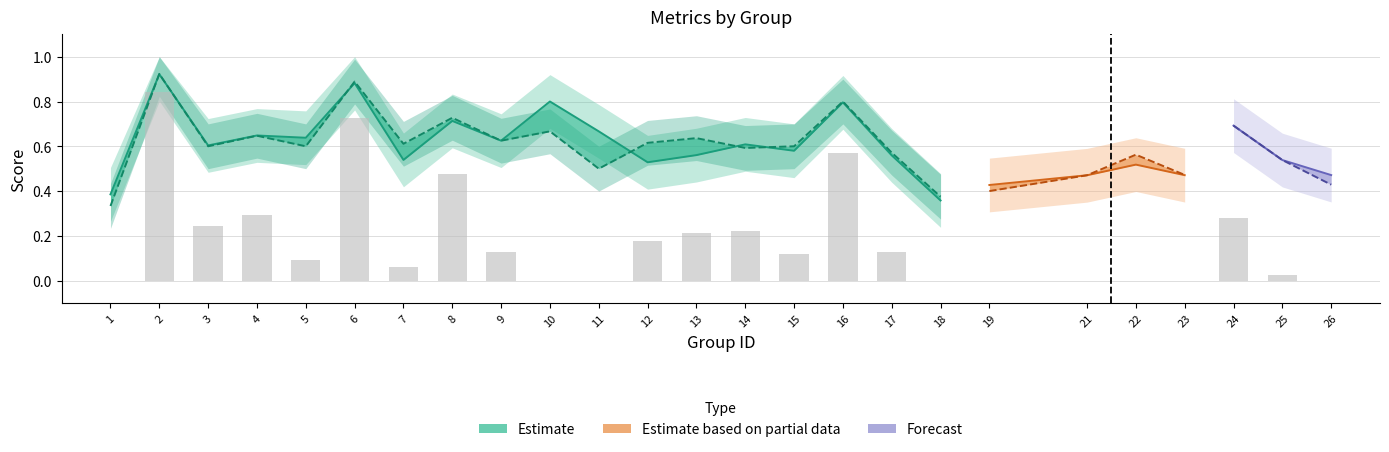

Is it true that f1 equals 0.6 at 17?

True